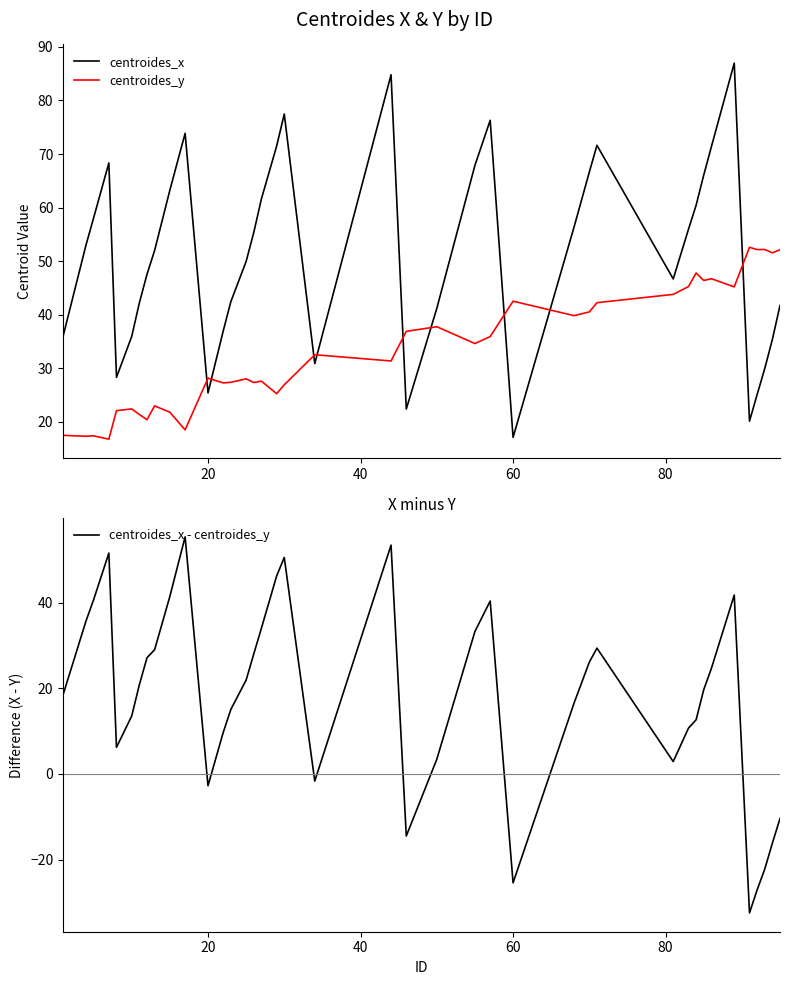

In centroides_x, how many points are higher than both neighbors (excluding endpoints)?

7